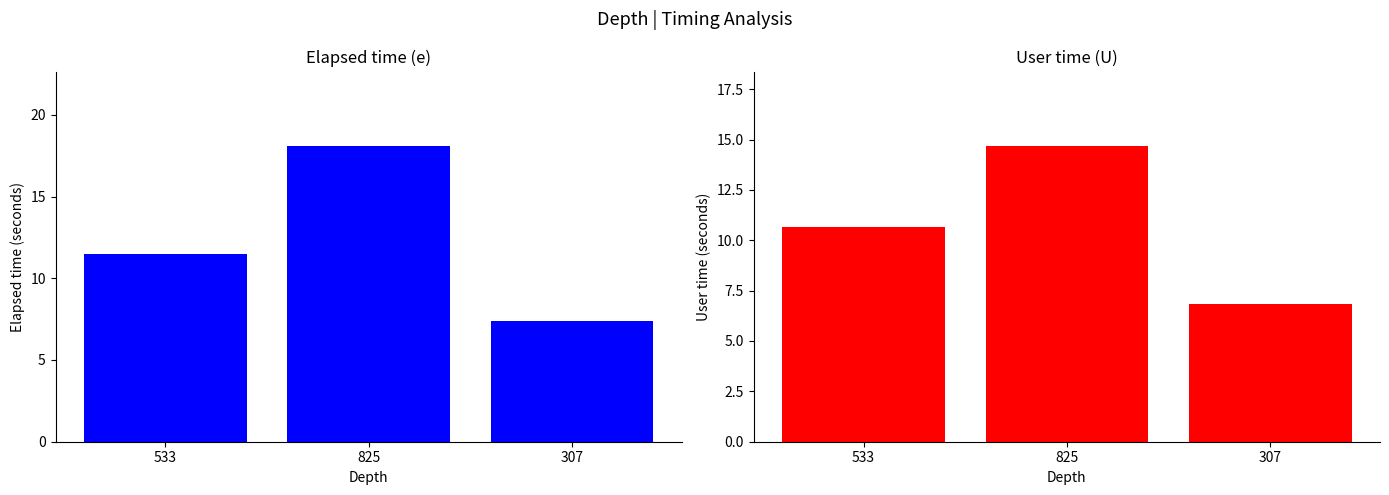

At how many categories does at least one series exceed 13?

1